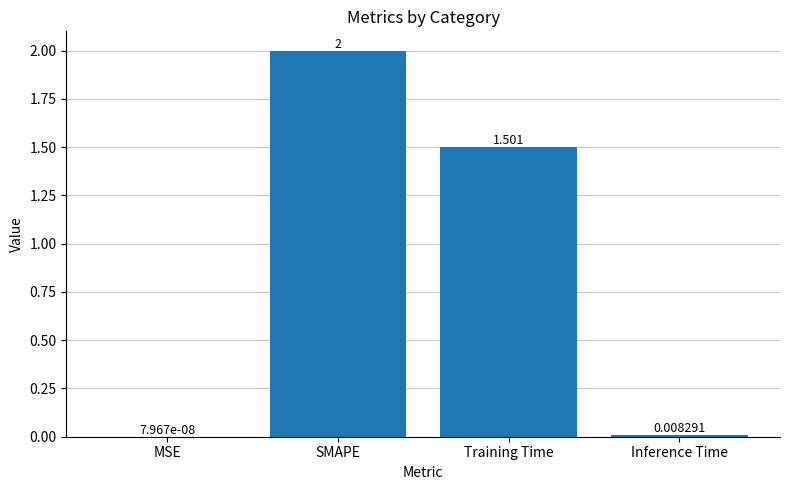

Are the bars horizontal?

No